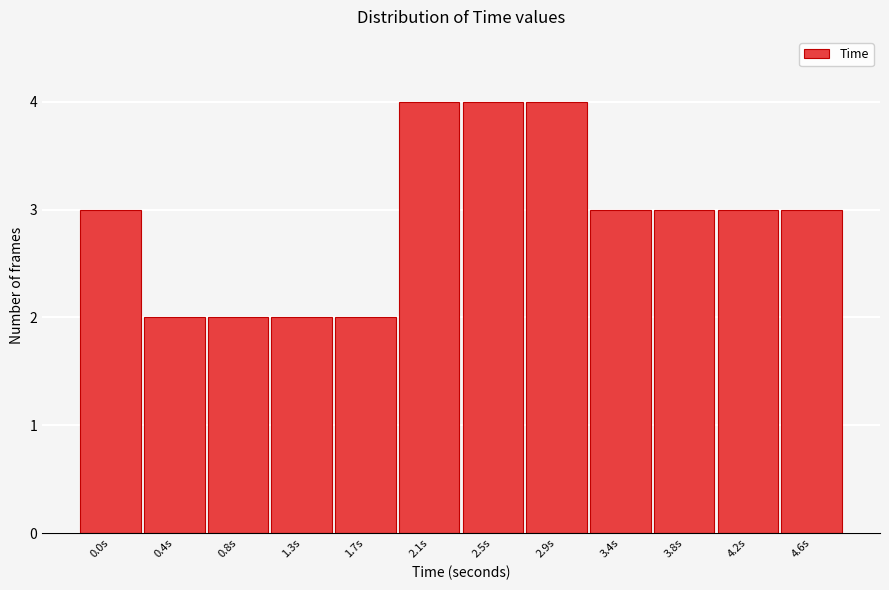

Reading left to right, transcribe all the data shown in this chart.

3	2	2	2	2	4	4	4	3	3	3	3